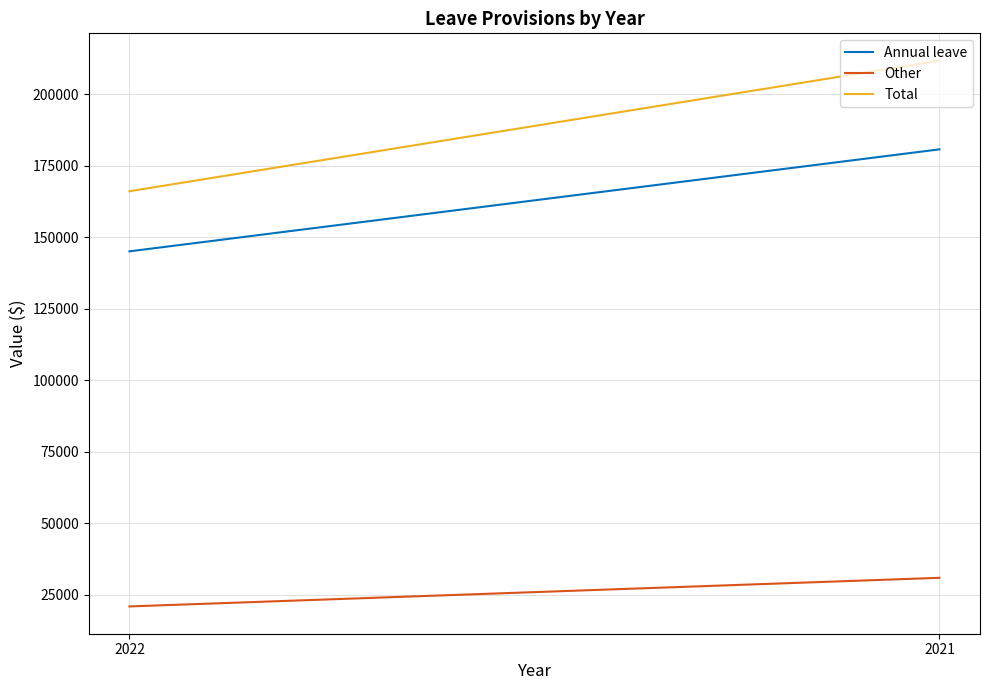

How many categories are shown in the chart?

2